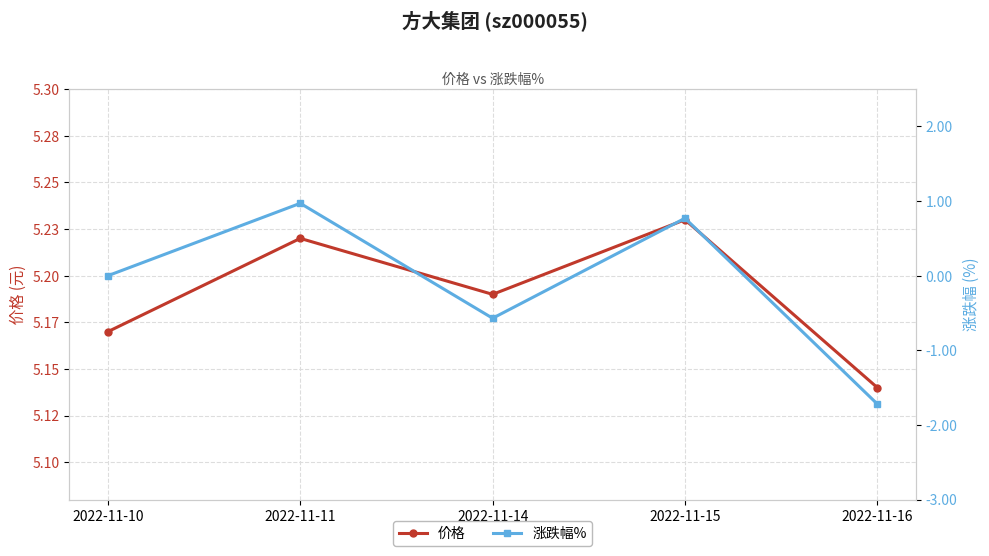

Where is 涨跌幅% nearest to the value 0?

2022-11-10